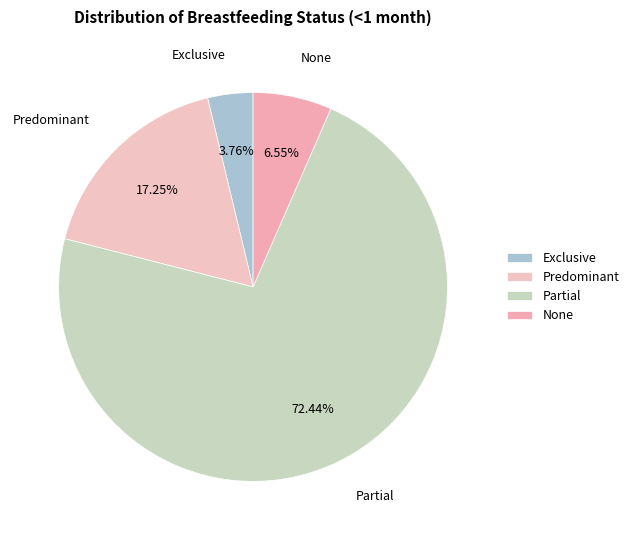

Count the number of slices in the pie.

4